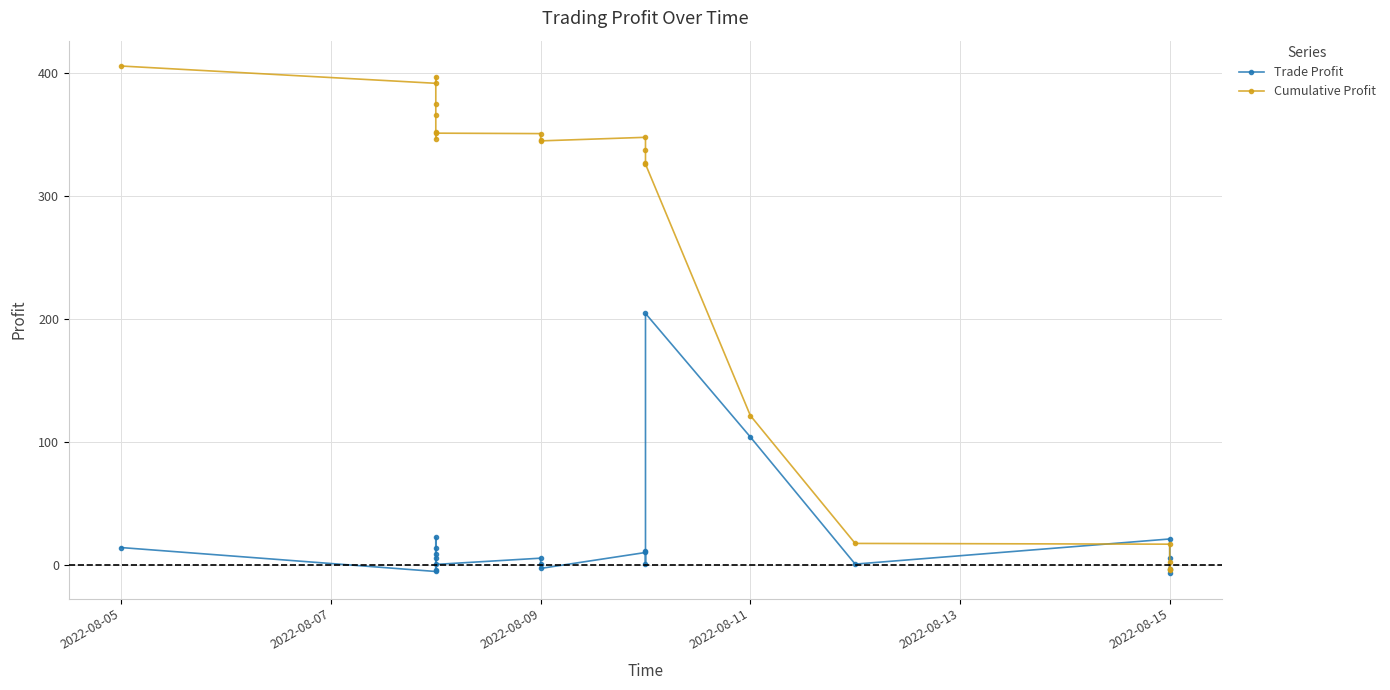

What are all the series names shown in the legend?

Trade Profit, Cumulative Profit